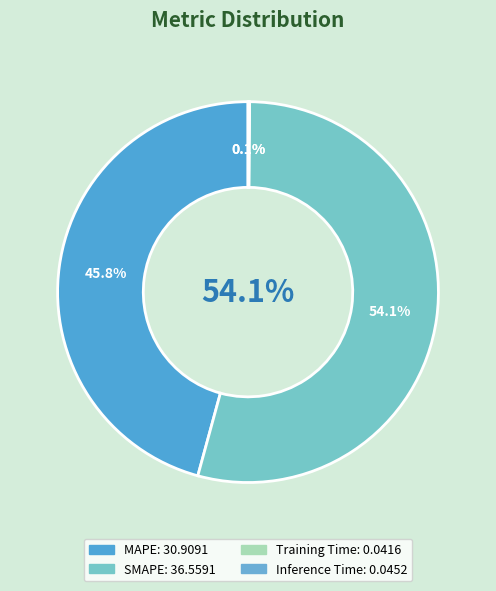

Rank the categories by value from lowest to highest.

Training Time, Inference Time, MAPE, SMAPE